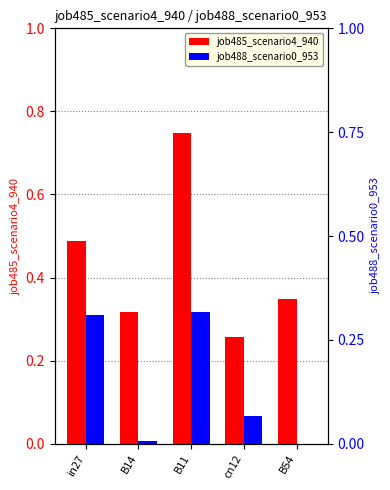

Which series has the largest range (max minus min)?

job485_scenario4_940